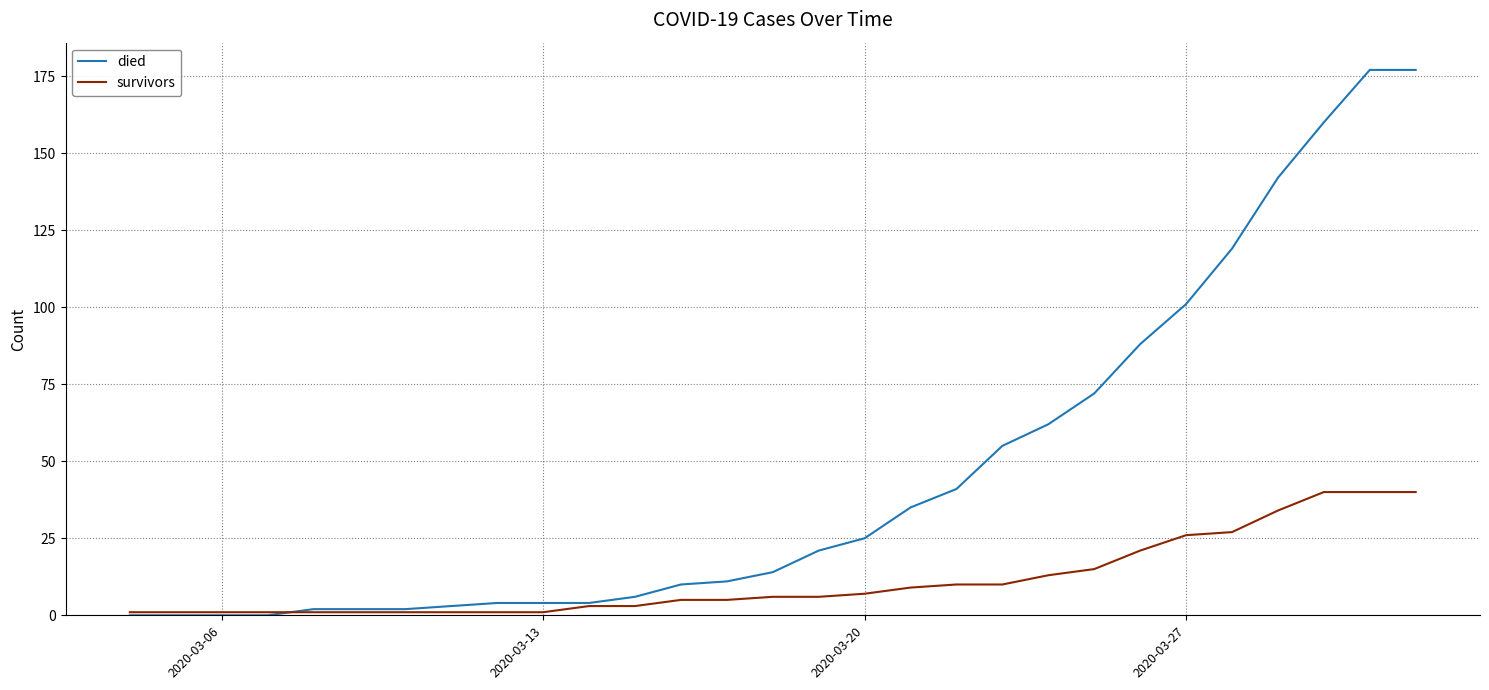

Which series has the widest spread of values?

died